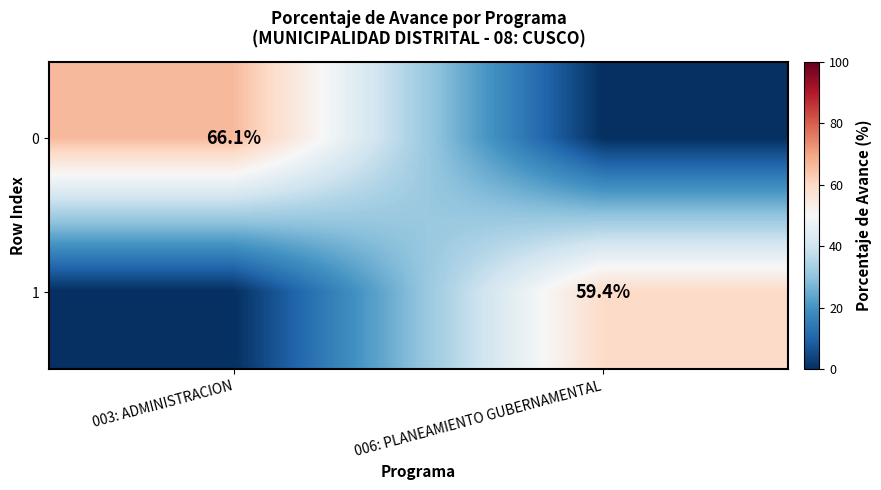

The value of 0 at 003: ADMINISTRACION is 20.3. True or false?

False